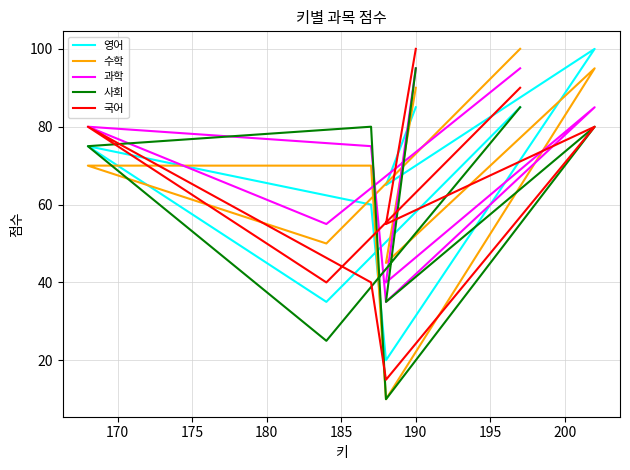

Which series changed the most between 175 and 185?

사회